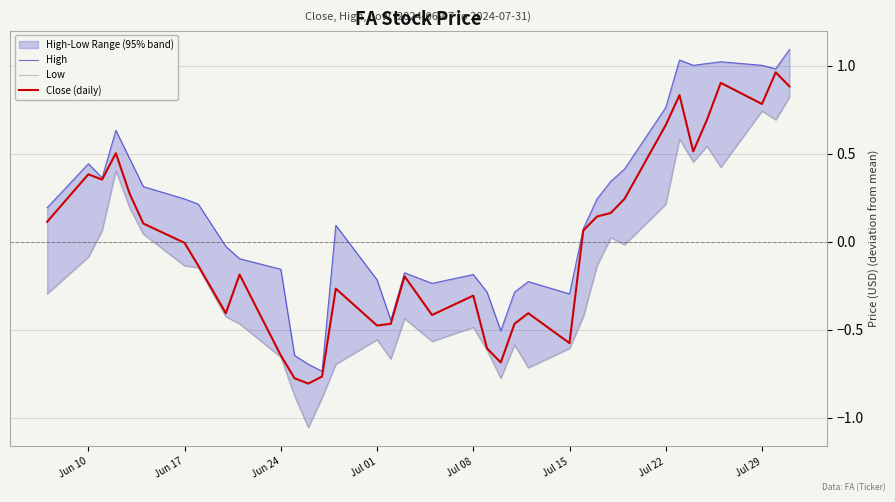

What is the minimum value shown in the chart?

-1.1